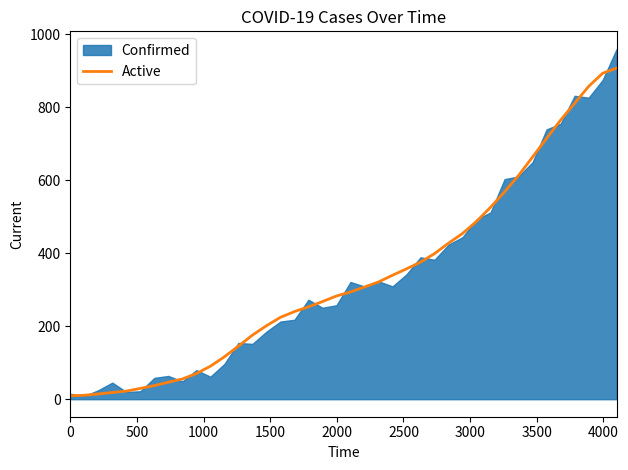

What is the highest value of the Active series?

907.8